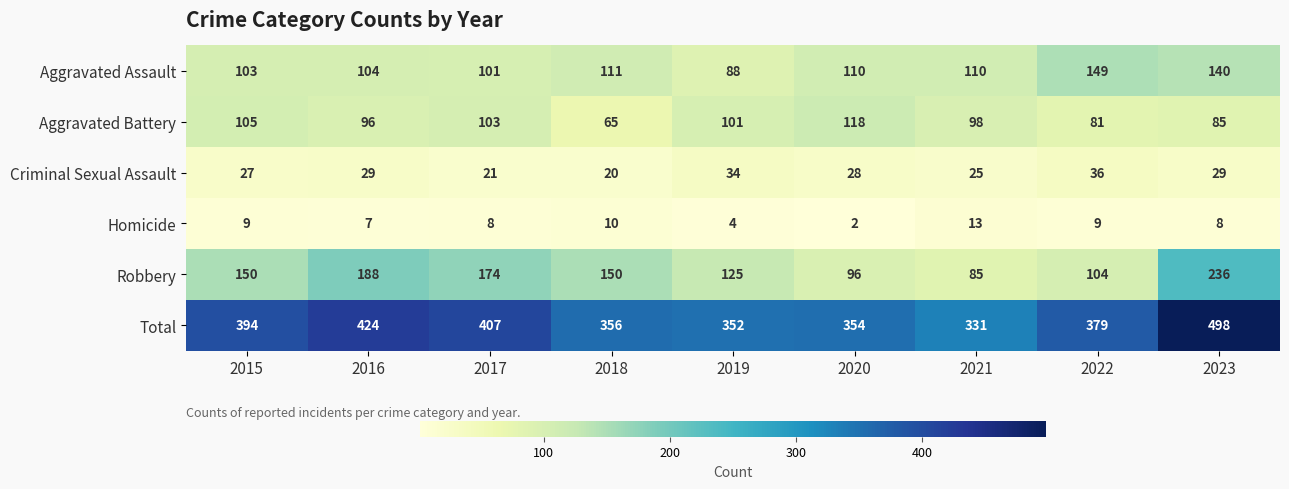

How many data points does each series have?

9